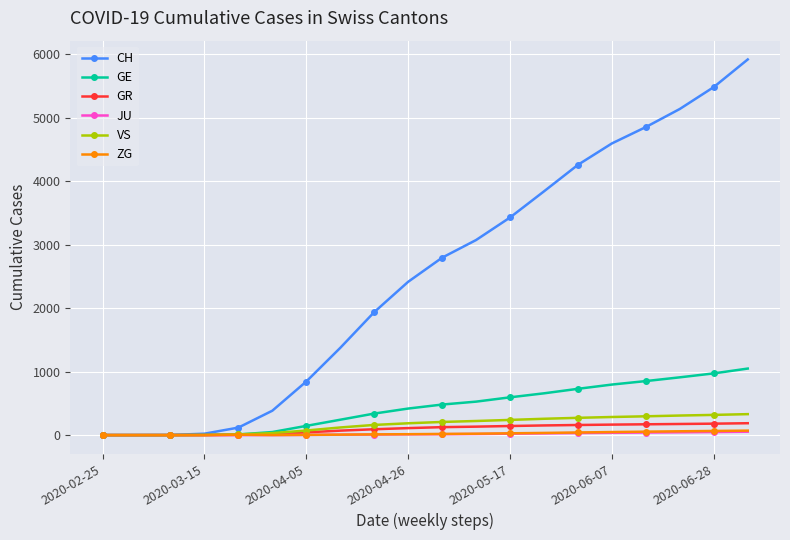

What is the maximum value shown in the chart?

5918